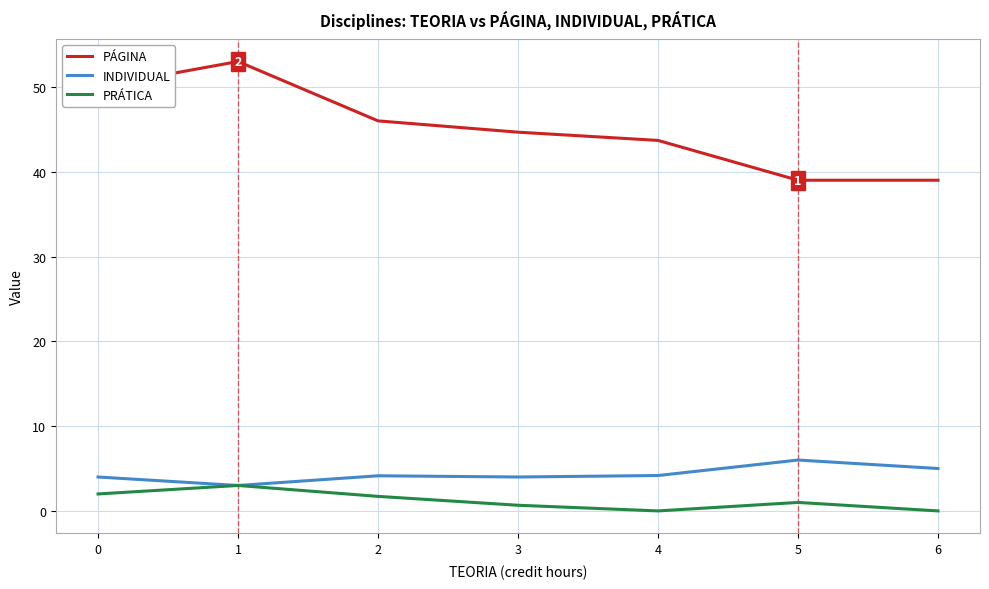

True or false: PÁGINA has a value of 24.1 at 1.

False